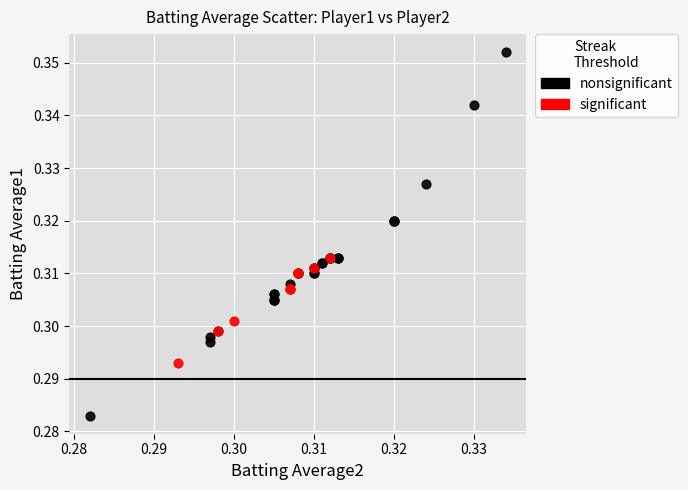

Which series has the widest spread of Y values?

nonsignificant